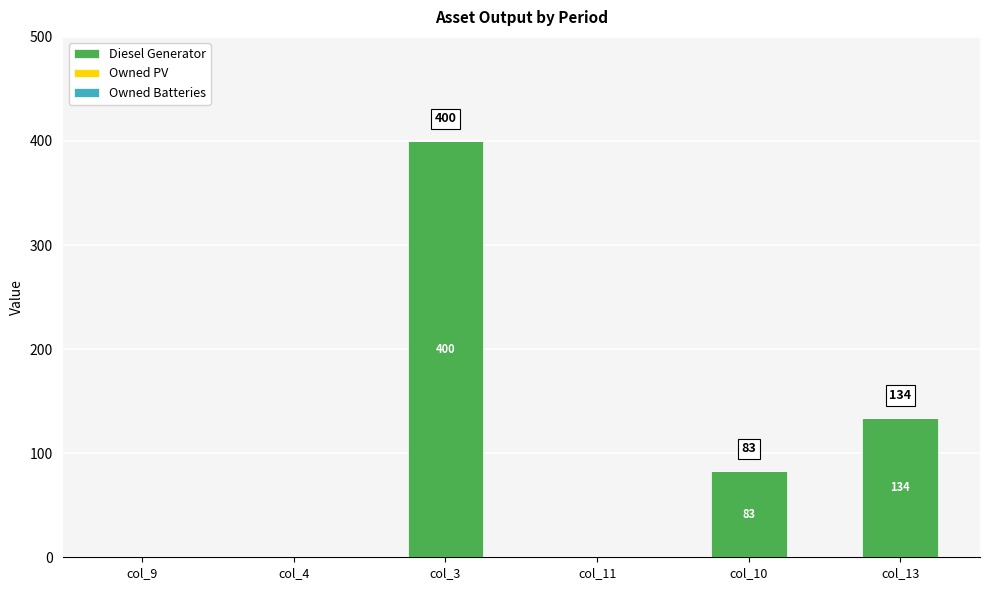

Reading left to right, list all the values displayed in this chart.

col_9=0	col_4=0	col_3=400	col_11=0	col_10=83	col_13=134